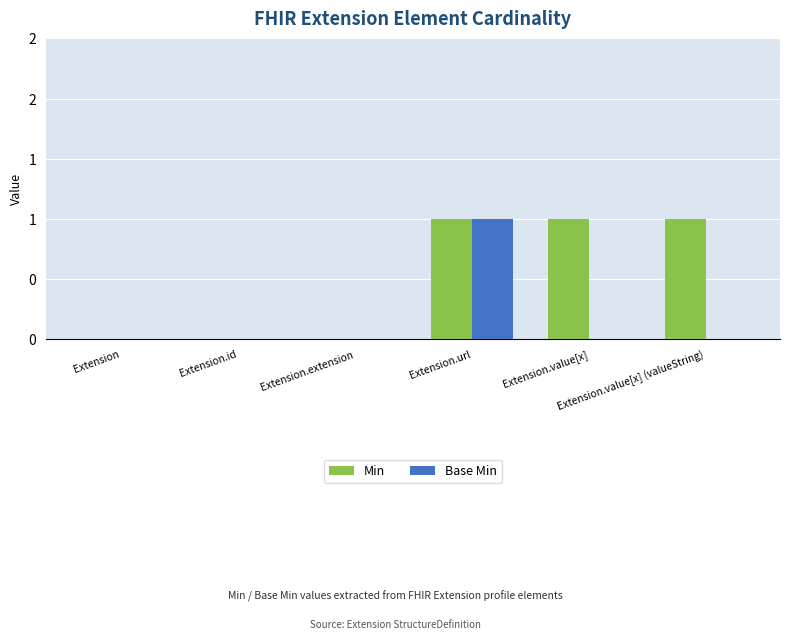

At which category is the sum across all series the highest?

Extension.url